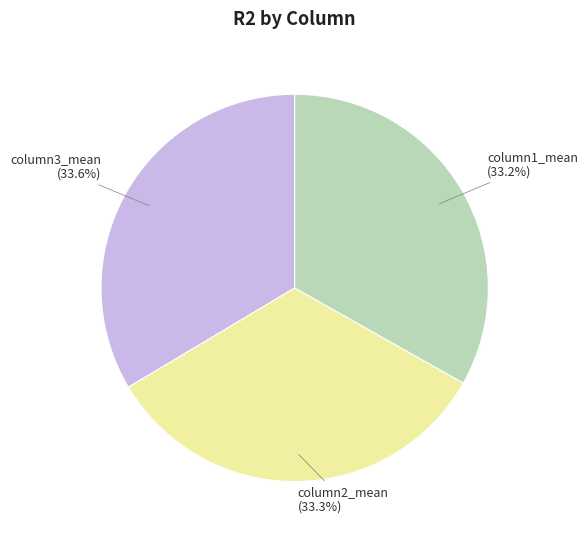

Is there a majority slice in this chart?

No